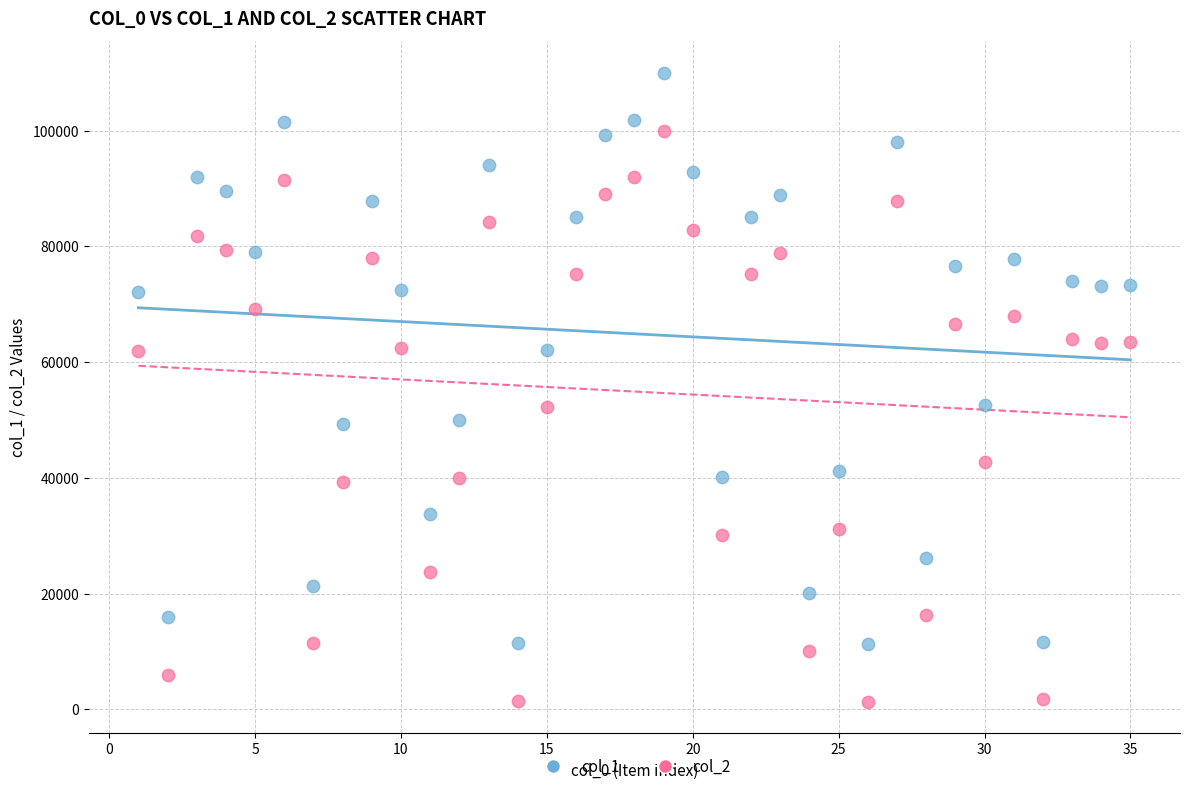

Which series contains the highest Y value?

col_1